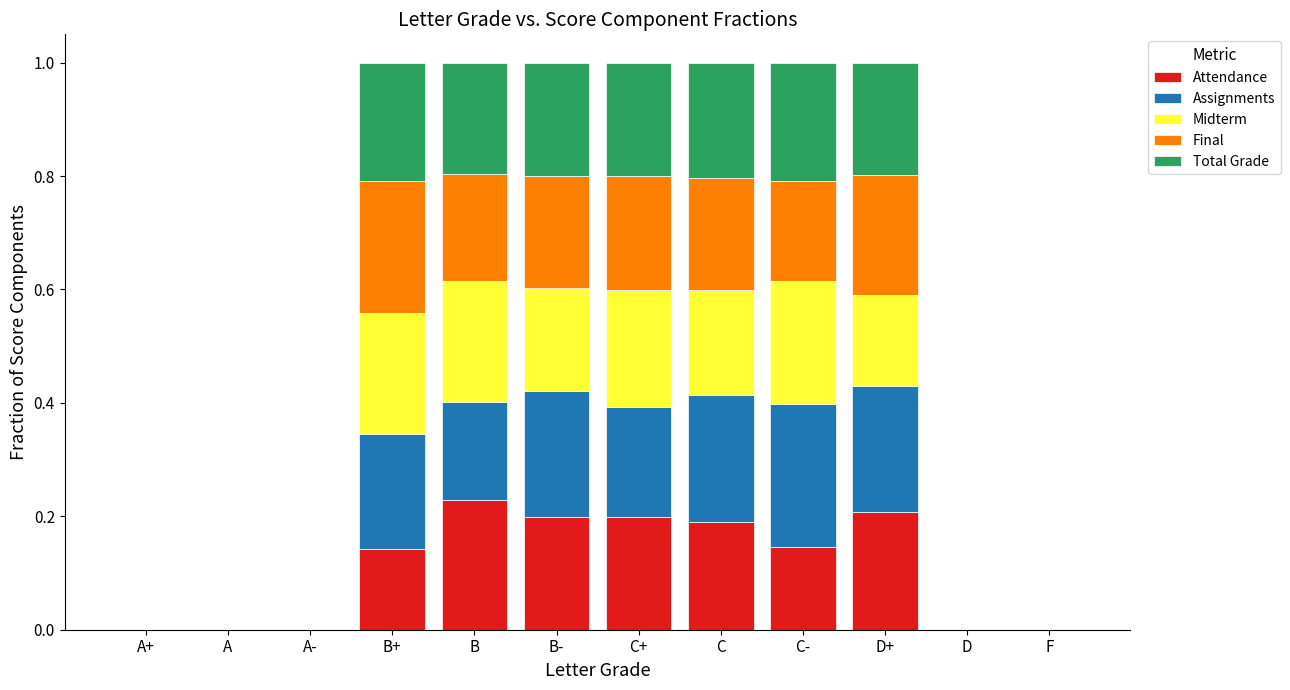

What is the total value across all series at B-?

1.0